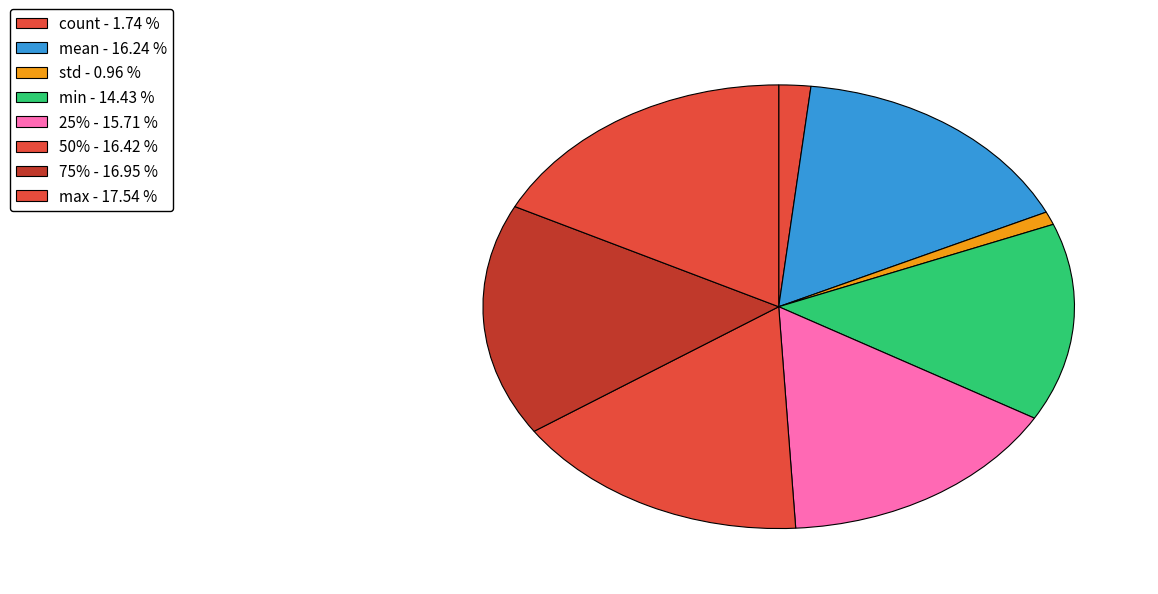

How many slices are in this pie chart?

8